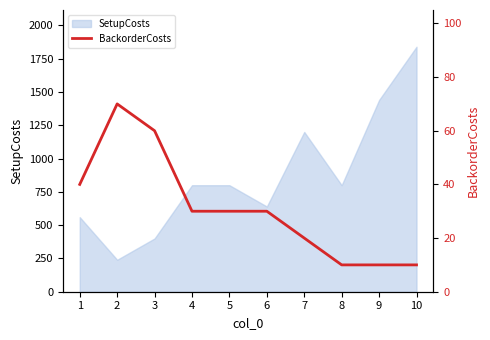

What is the minimum value for SetupCosts?

240